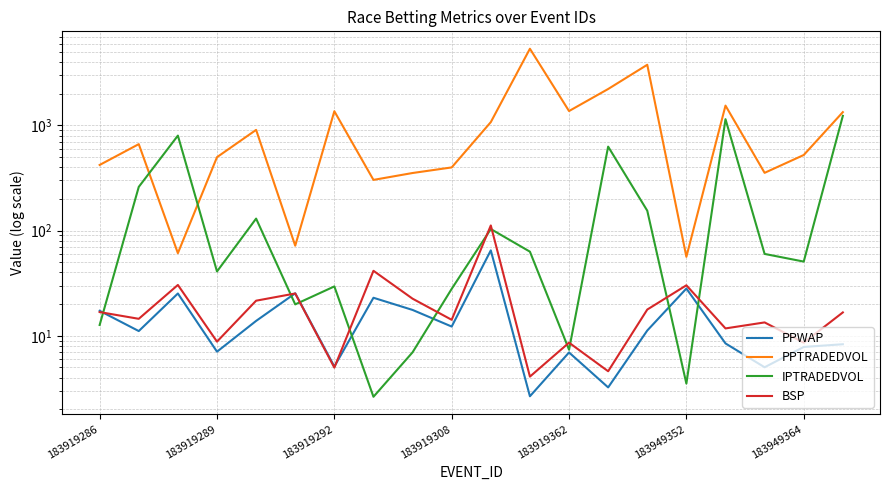

True or false: PPWAP and PPTRADEDVOL cross at least once.

False